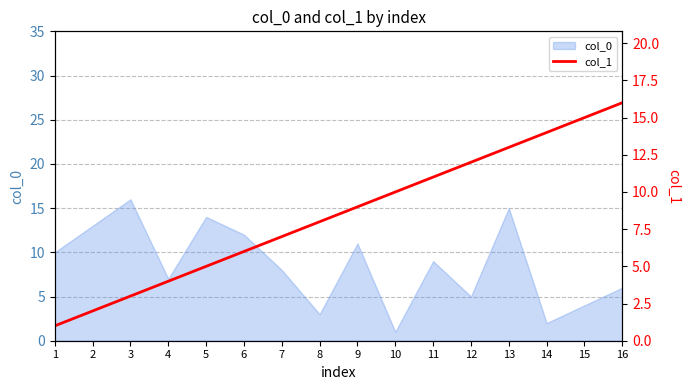

Rank the categories by col_0 value from lowest to highest.

10, 14, 8, 15, 12, 16, 4, 7, 11, 1, 9, 6, 2, 5, 13, 3